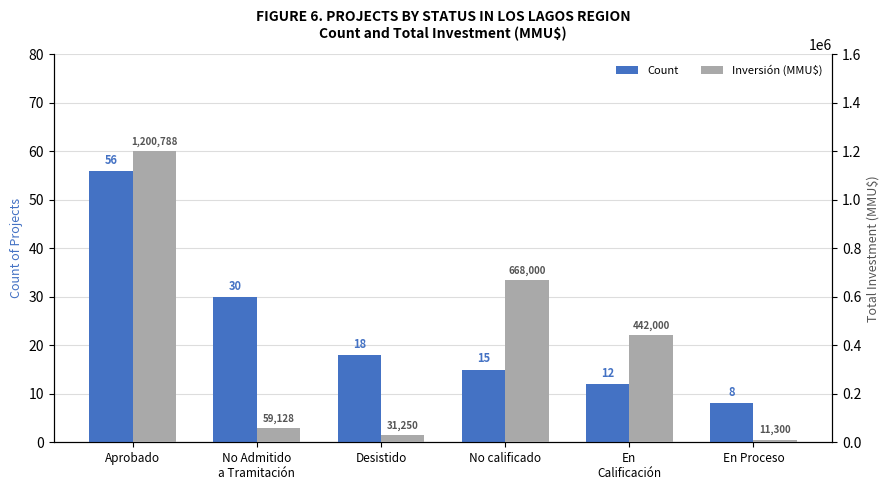

Reading right to left, list all the values displayed in this chart.

Count: En Proceso=8	En
Calificación=12	No calificado=15	Desistido=18	No Admitido
a Tramitación=30	Aprobado=56
Inversión (MMU$): En Proceso=11300	En
Calificación=442000	No calificado=668000	Desistido=31250	No Admitido
a Tramitación=59128	Aprobado=1200788